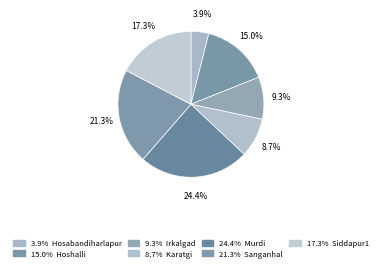

How many segments does this pie chart have?

7